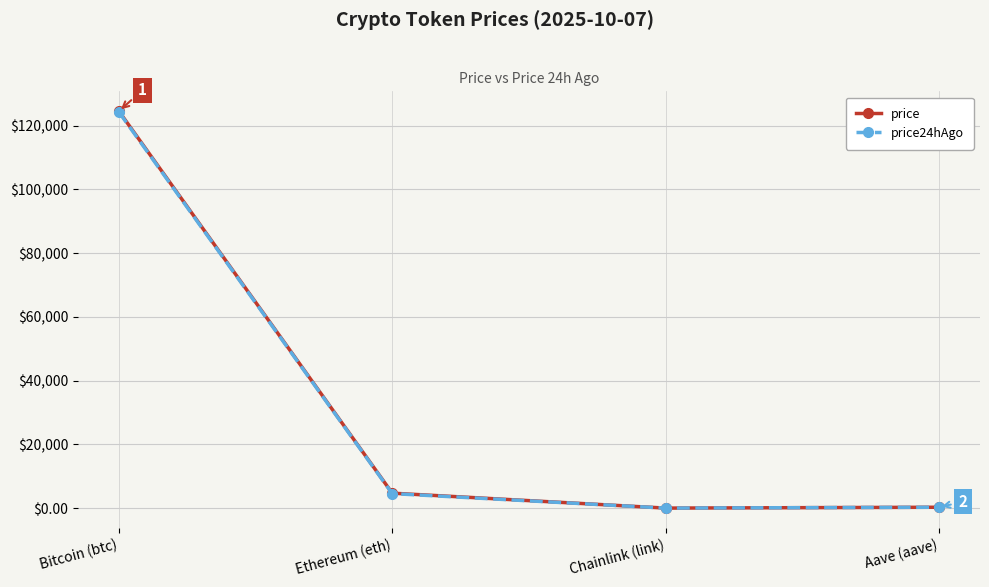

Is it true that price24hAgo equals 4572.6 at Ethereum (eth)?

True